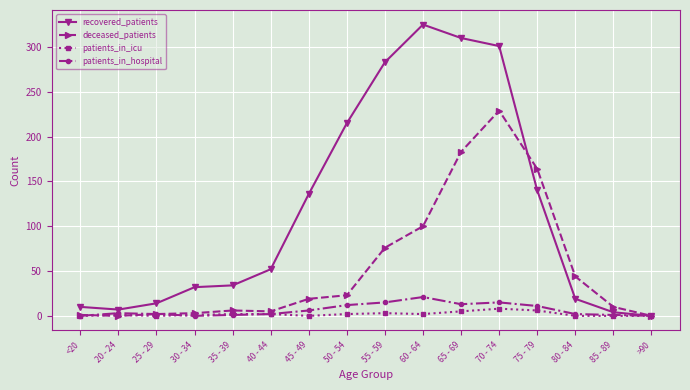

What is the difference between the maximum and minimum values in the patients_in_icu series?

8